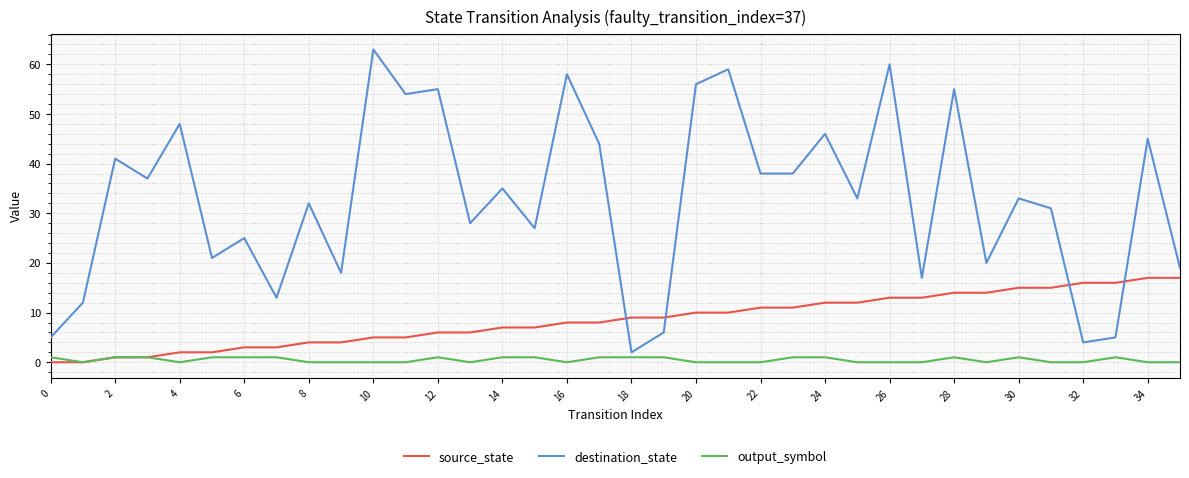

Which series has the widest spread of values?

destination_state